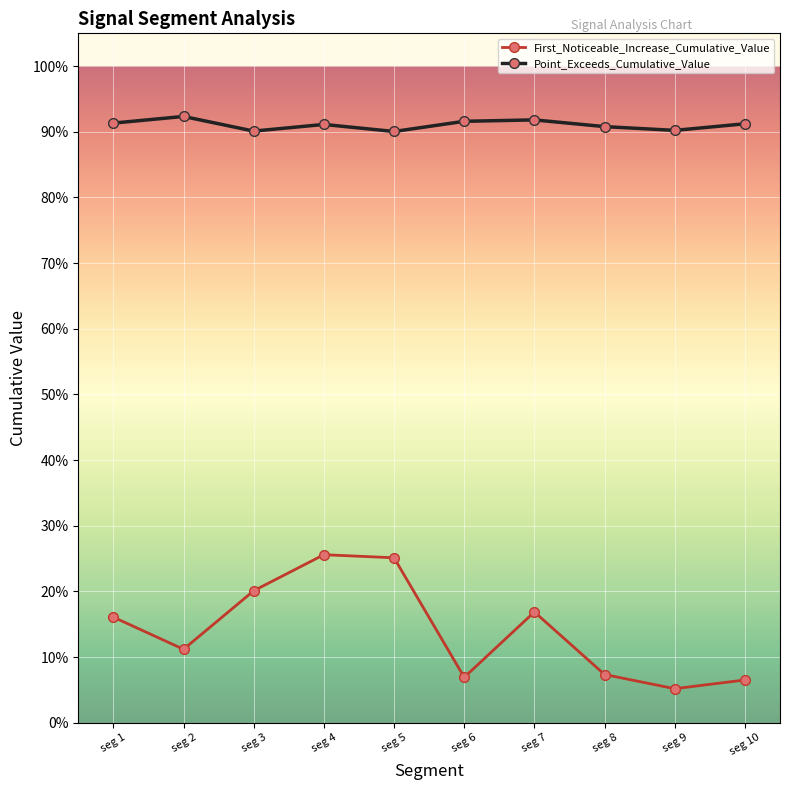

Between seg 3 and seg 6, which is larger?

seg 3